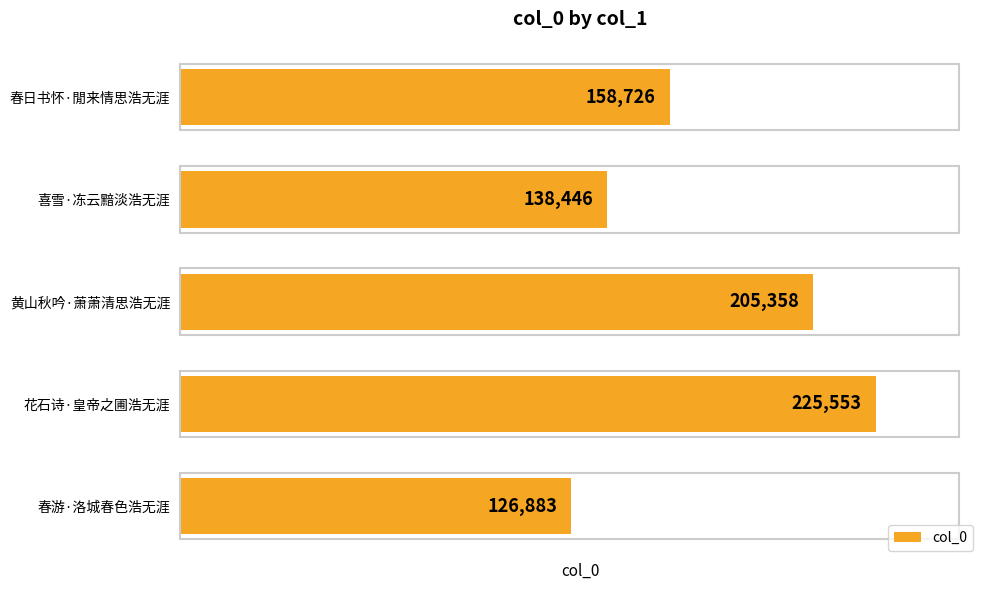

Between 喜雪·冻云黯淡浩无涯 and 黄山秋吟·萧萧清思浩无涯, which is larger?

黄山秋吟·萧萧清思浩无涯